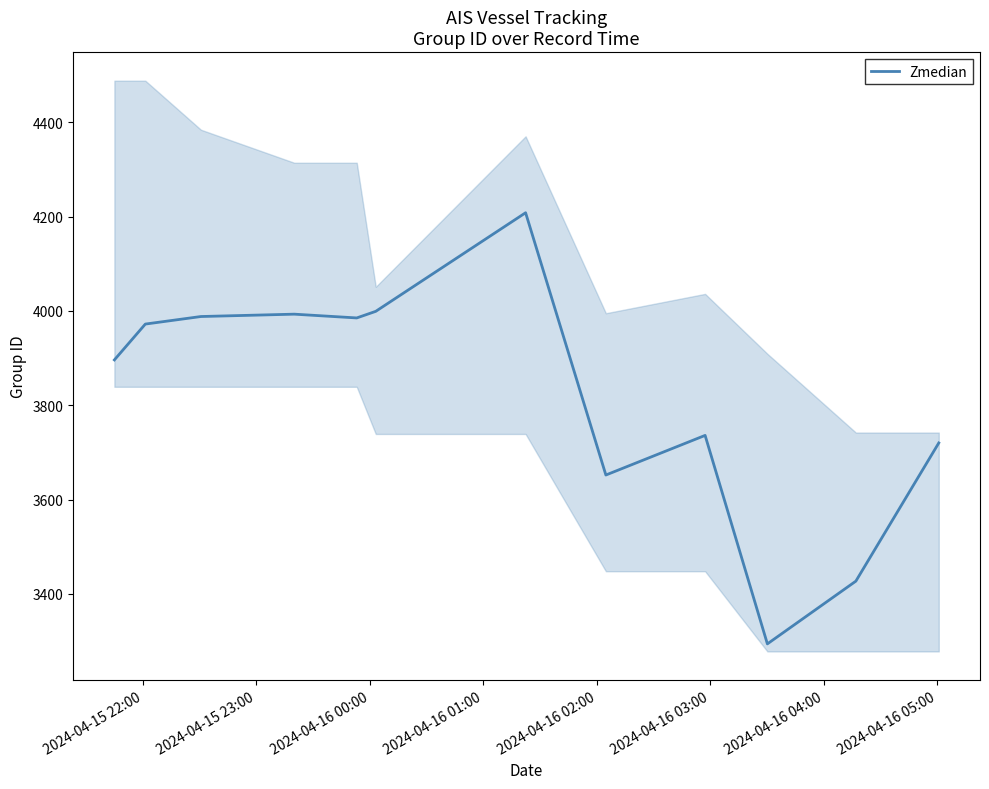

What is the lowest value of the Zmedian series?

3294